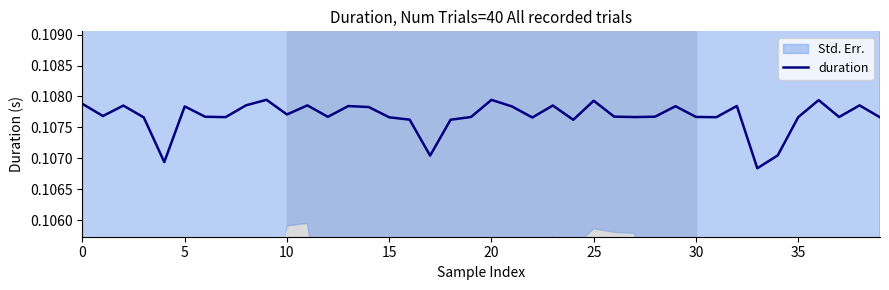

The chart shows a value of 0.1 at 5. True or false?

True